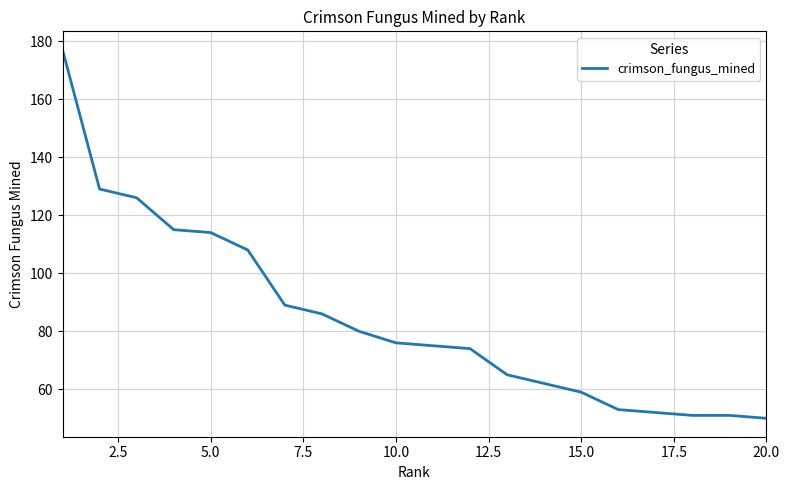

What is the smallest value displayed?

50